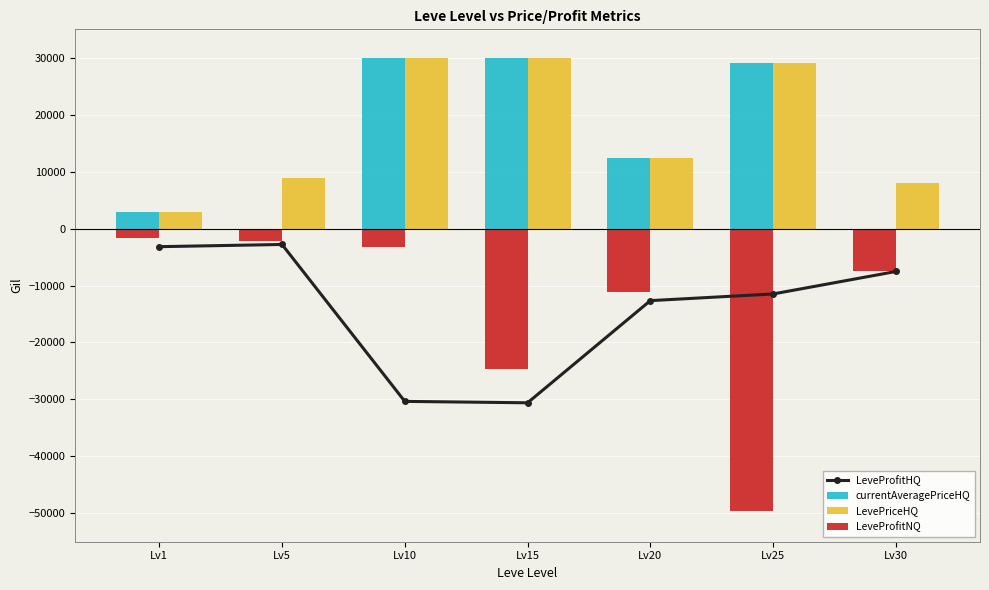

How many distinct data groups are displayed?

4